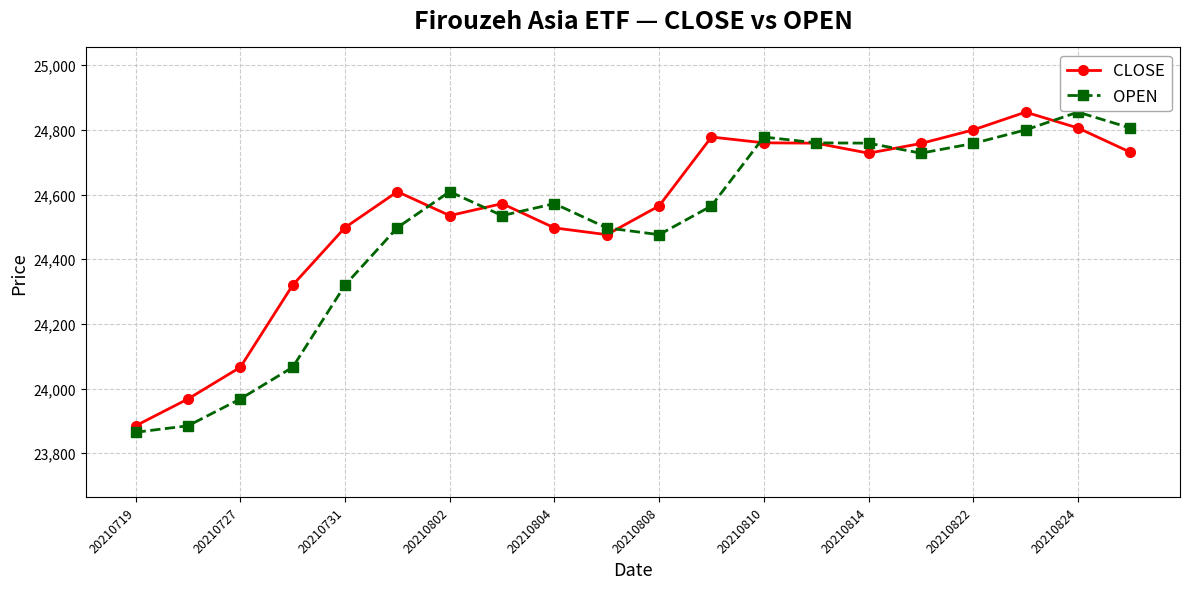

True or false: OPEN has more than 1 points higher than both neighbors.

True